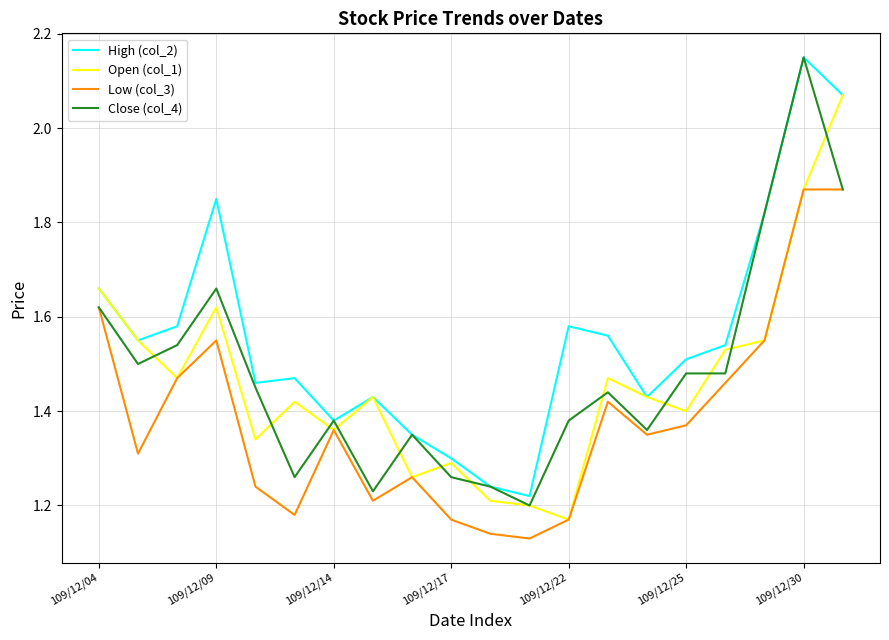

Which series has the largest total across all categories?

High (col_2)